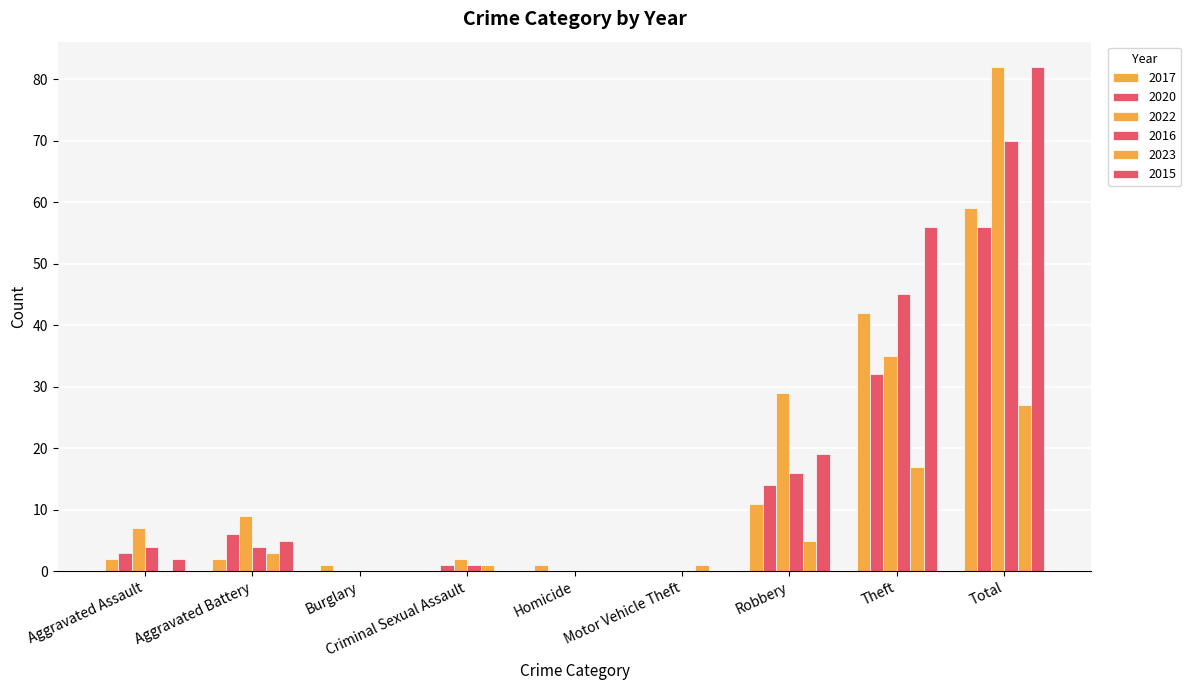

What position from the left is Theft?

8